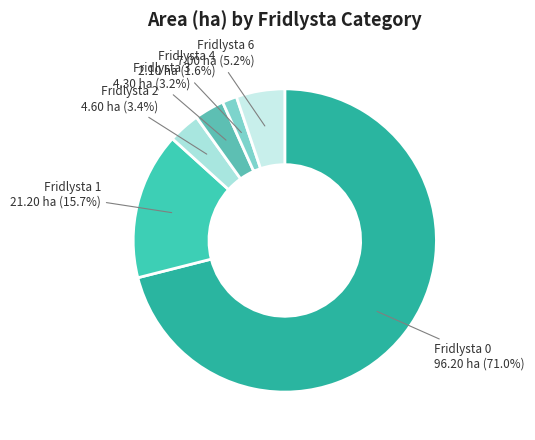

Between Fridlysta 6 and Fridlysta 2, which is larger?

Fridlysta 6